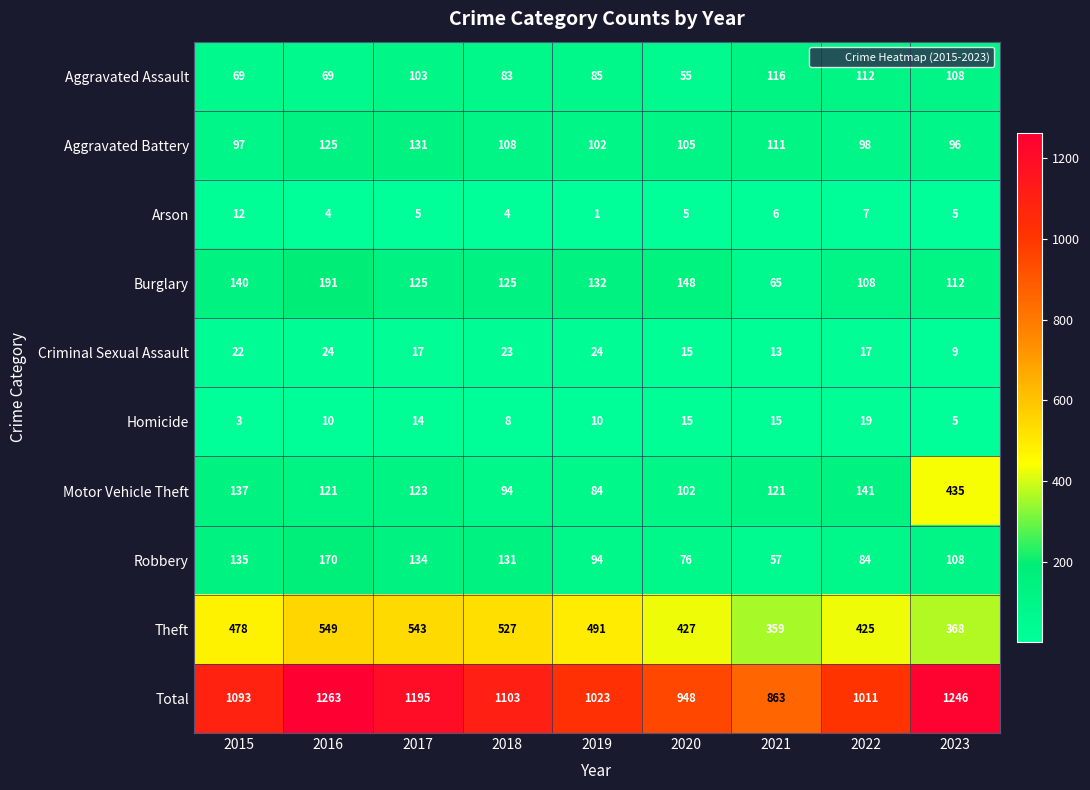

What is the difference between the Criminal Sexual Assault values at 2023 and 2015?

13